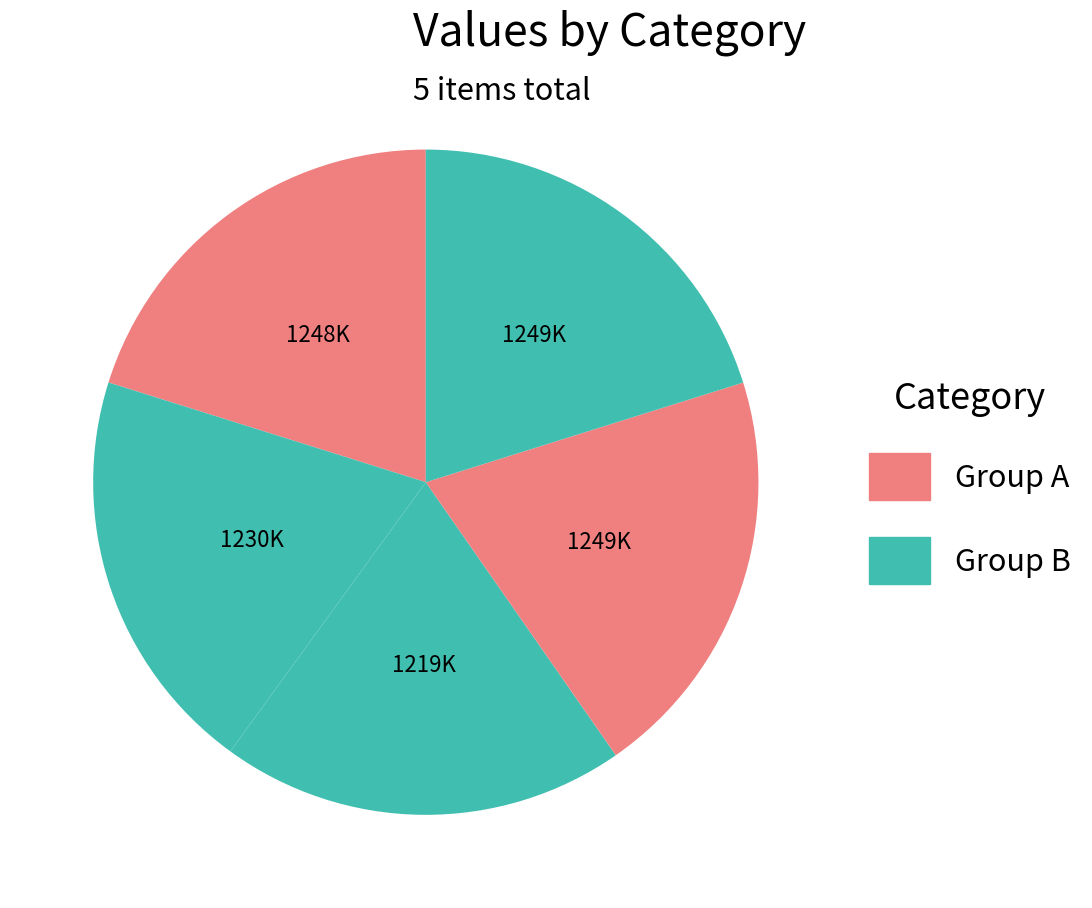

Count the number of slices in the pie.

5